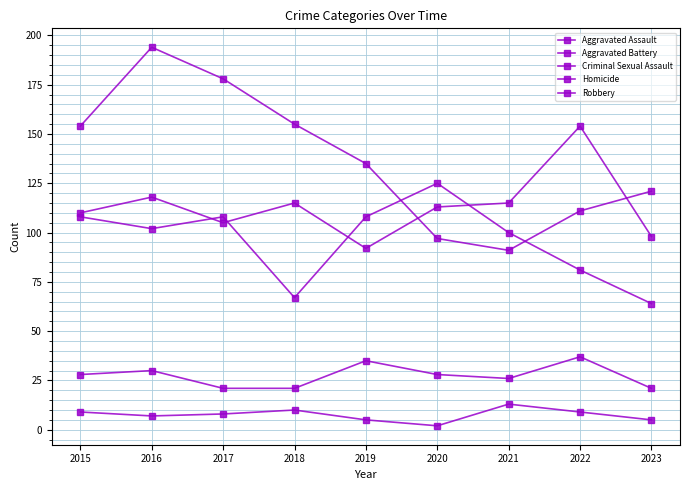

Reading left to right, transcribe all the data shown in this chart.

Aggravated Assault: 2015=110	2016=118	2017=105	2018=115	2019=92	2020=113	2021=115	2022=154	2023=98
Aggravated Battery: 2015=108	2016=102	2017=108	2018=67	2019=108	2020=125	2021=100	2022=81	2023=64
Criminal Sexual Assault: 2015=28	2016=30	2017=21	2018=21	2019=35	2020=28	2021=26	2022=37	2023=21
Homicide: 2015=9	2016=7	2017=8	2018=10	2019=5	2020=2	2021=13	2022=9	2023=5
Robbery: 2015=154	2016=194	2017=178	2018=155	2019=135	2020=97	2021=91	2022=111	2023=121